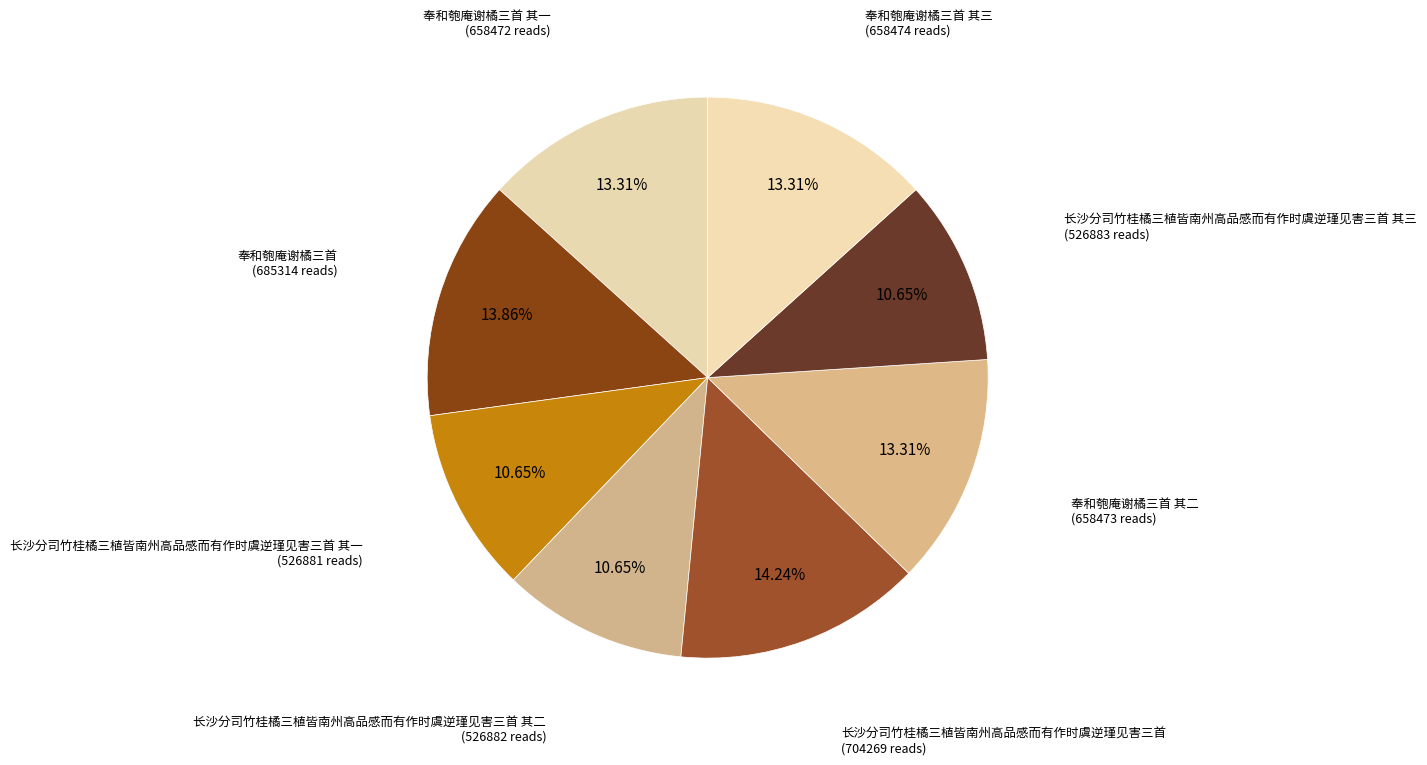

Which category has the smallest portion of the pie?

长沙分司竹桂橘三植皆南州高品感而有作时虞逆瑾见害三首 其一